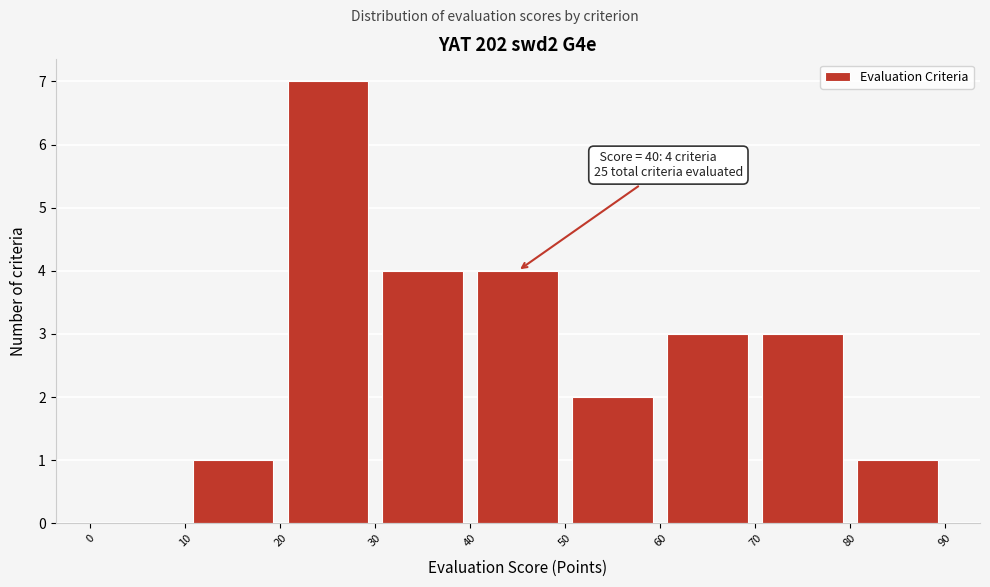

Which range on the x-axis has the tallest bar?

20 to 30